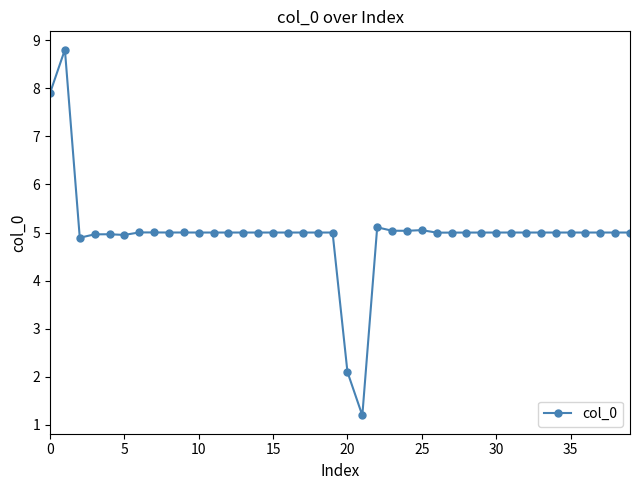

What is the minimum value shown in the chart?

1.2